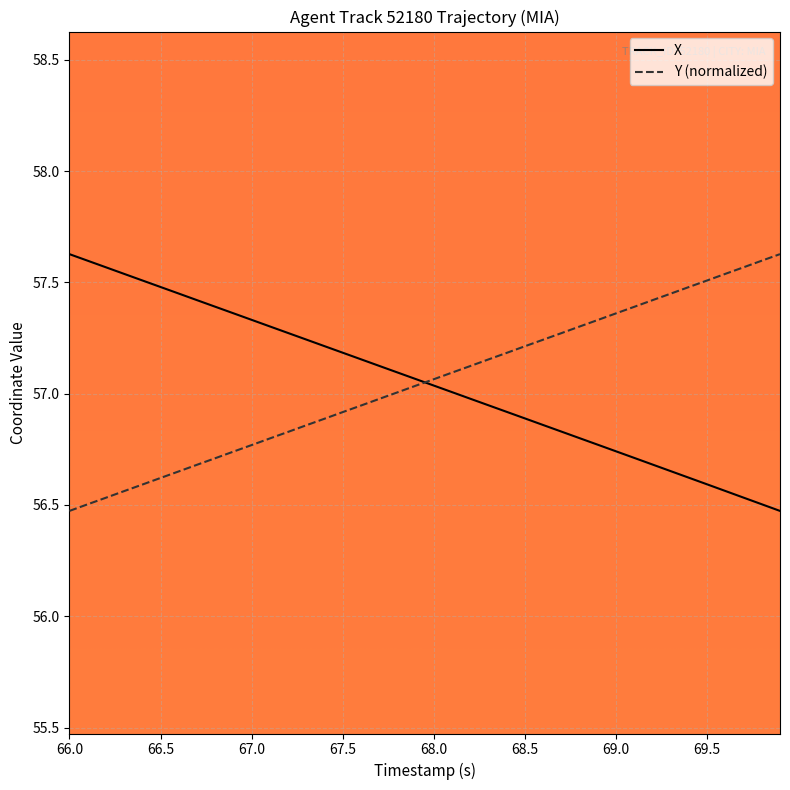

Which category has the highest value across all series?

66.0